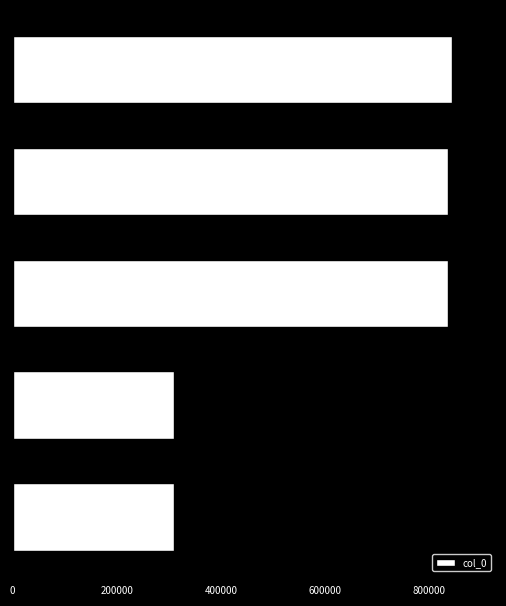

What is the value of the 4th bar from the top?

309165